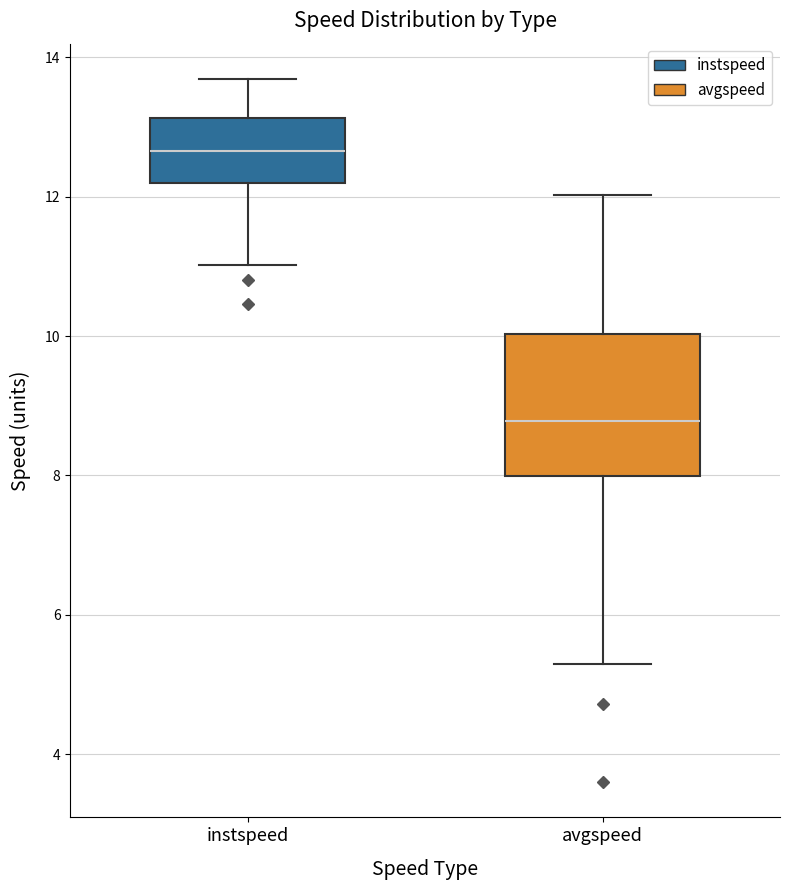

Which box is the tallest, from its lower edge to its upper edge?

avgspeed